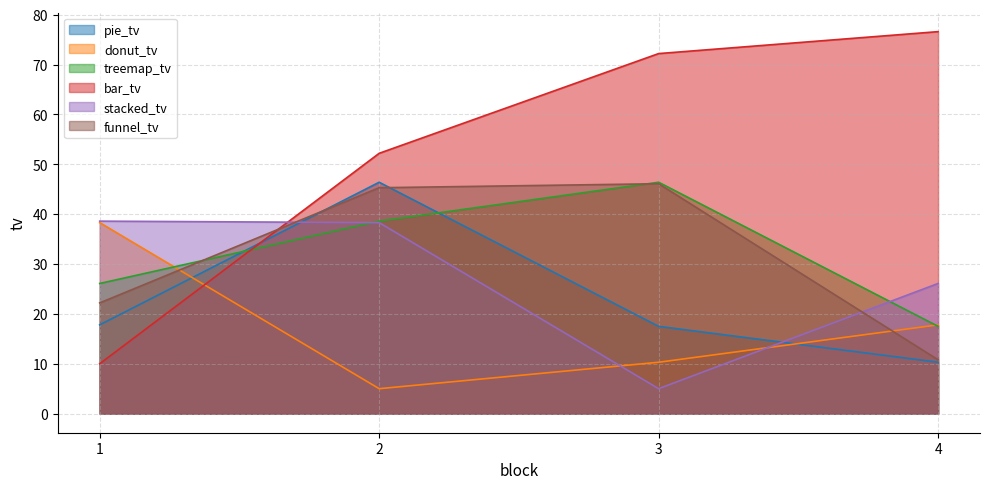

What is the average value of the bar_tv series?

52.8